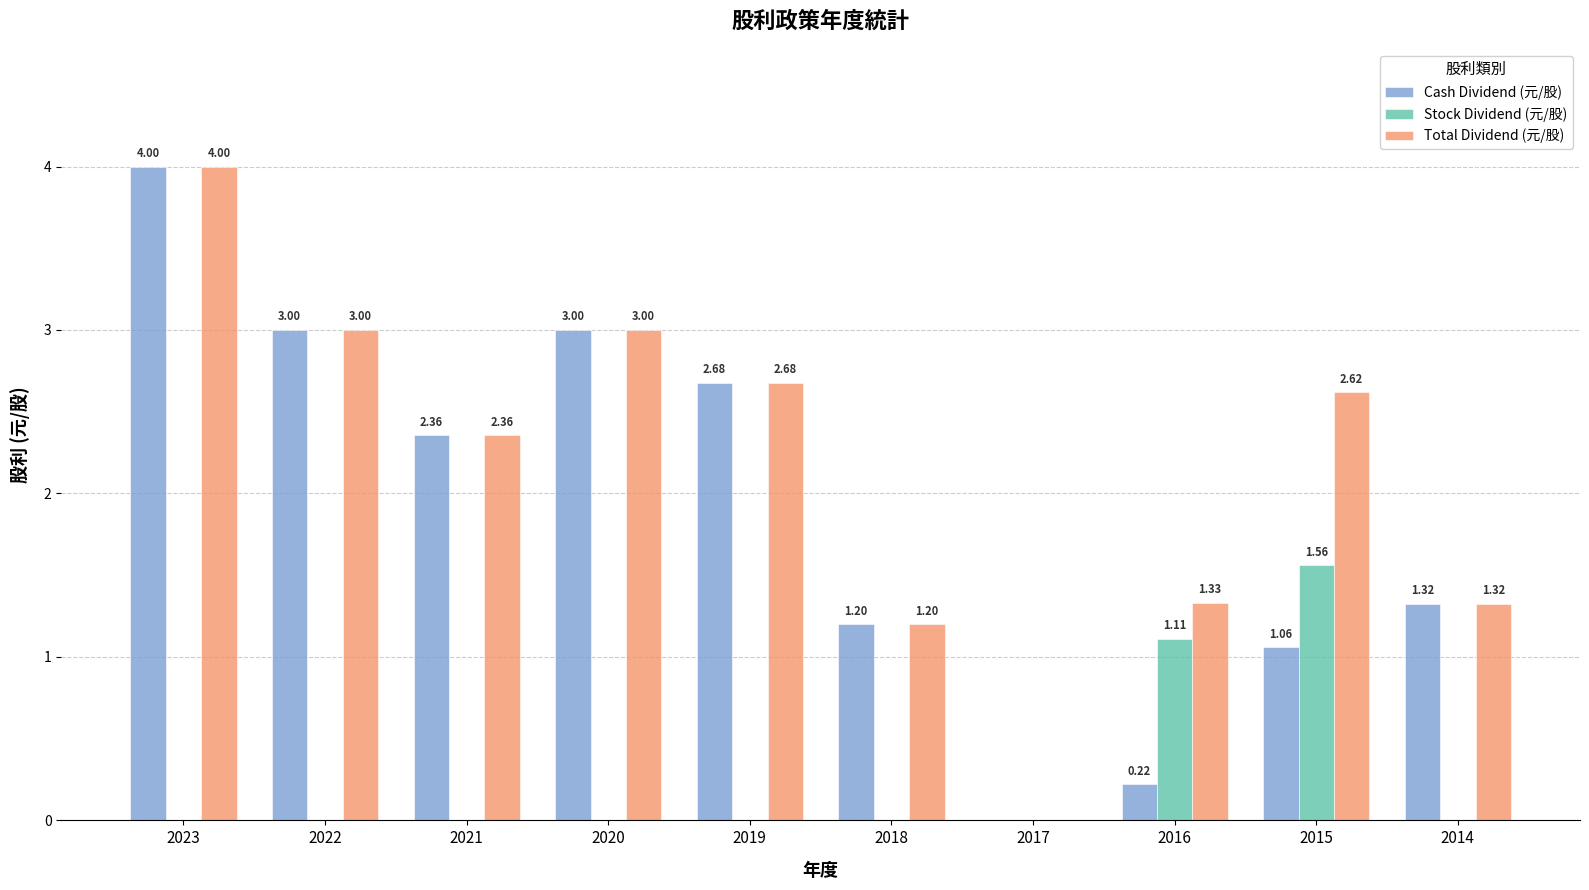

How many categories are shown in the chart?

10